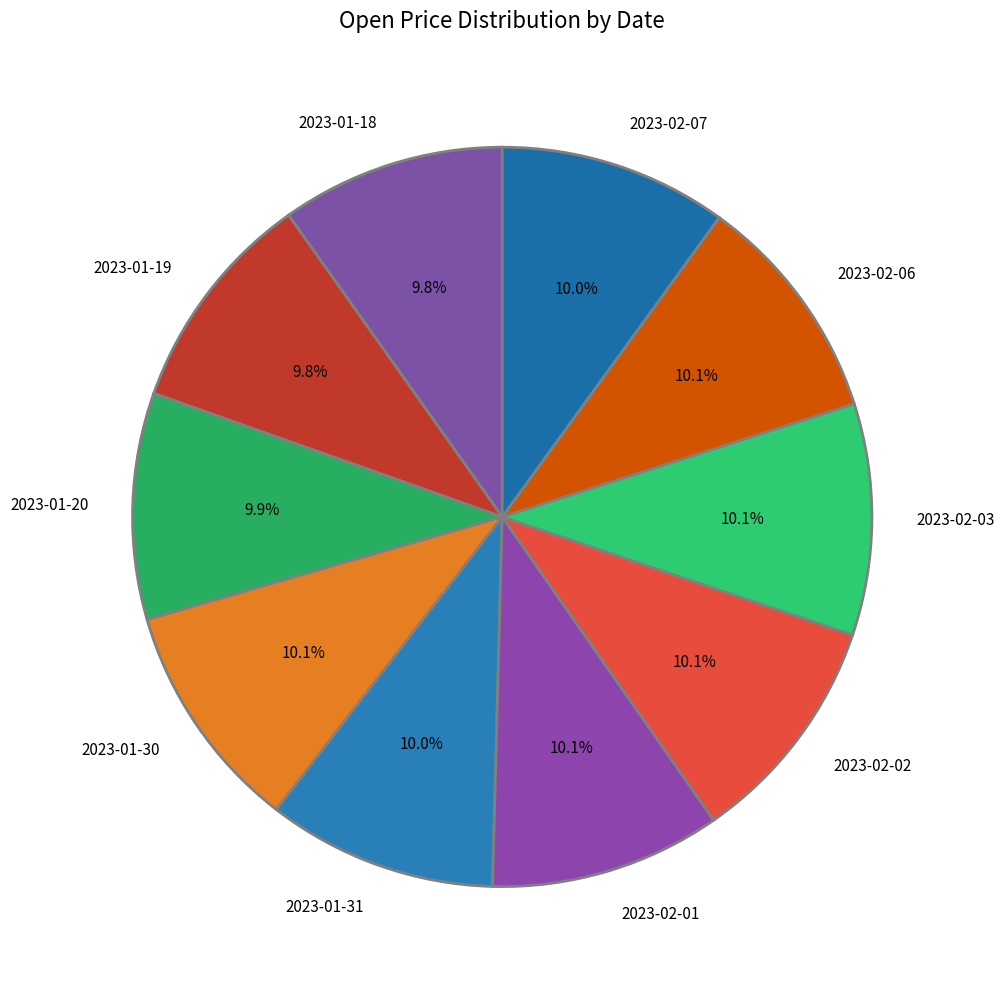

To the nearest percent, what portion does 2023-01-30 represent?

10%